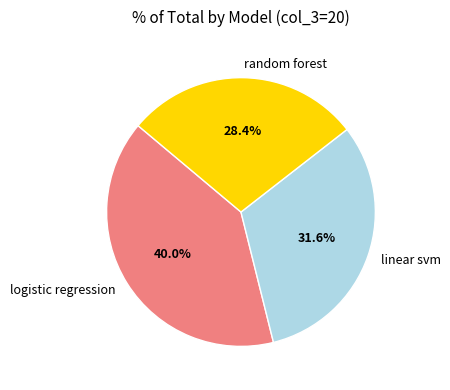

What percentage is NOT represented by linear svm?

68.4%